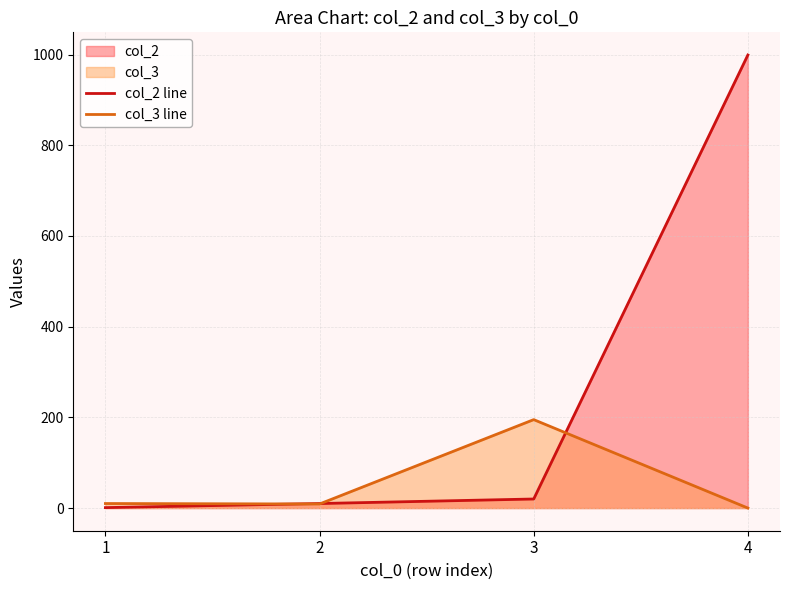

What is the value of the col_2 line point at the 2nd from the left?

10